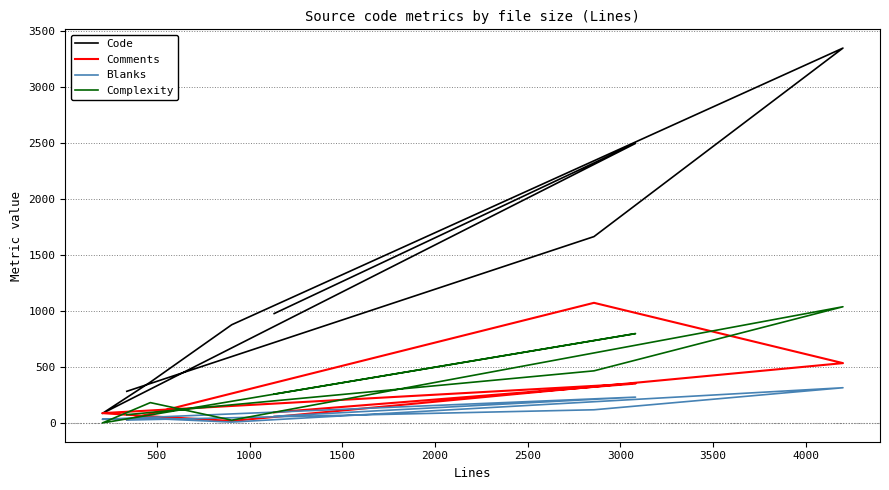

True or false: Blanks and Comments cross at least once.

False